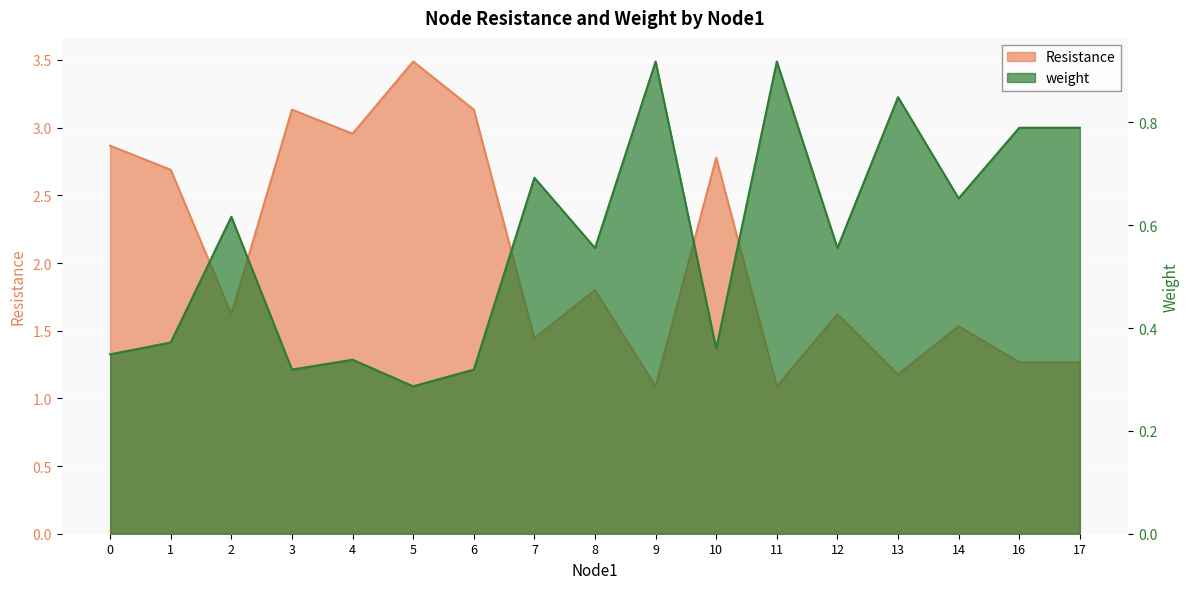

True or false: weight and Resistance cross at least once.

False